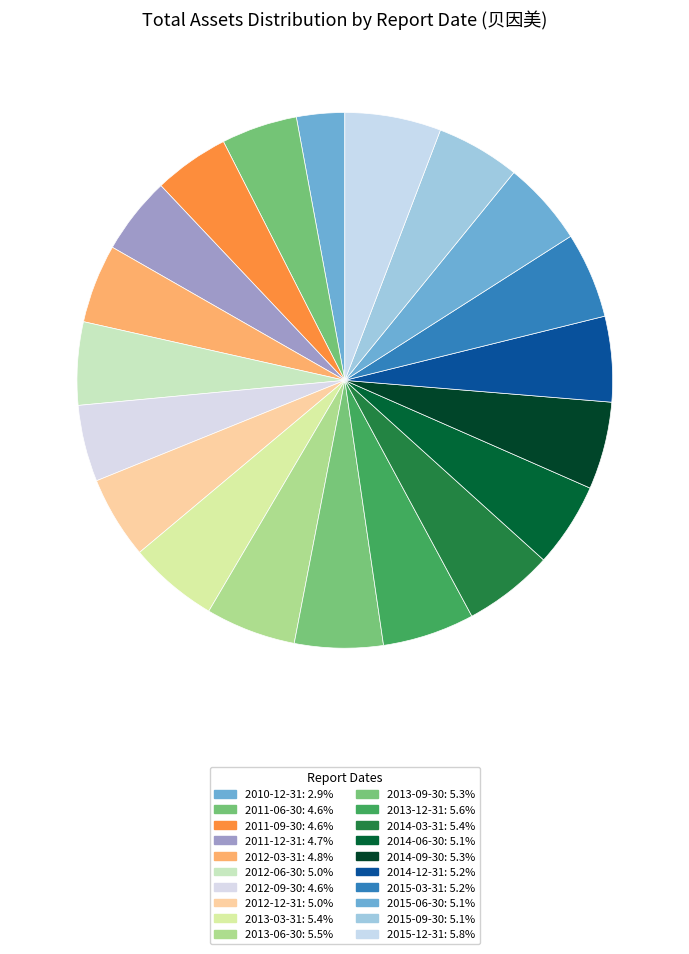

Which slice is the largest?

2015-12-31